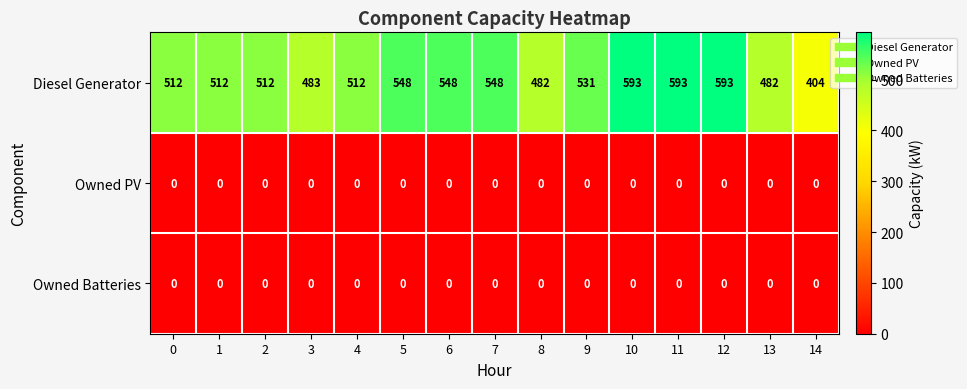

Between 2 and 13, which series saw the biggest shift?

Diesel Generator